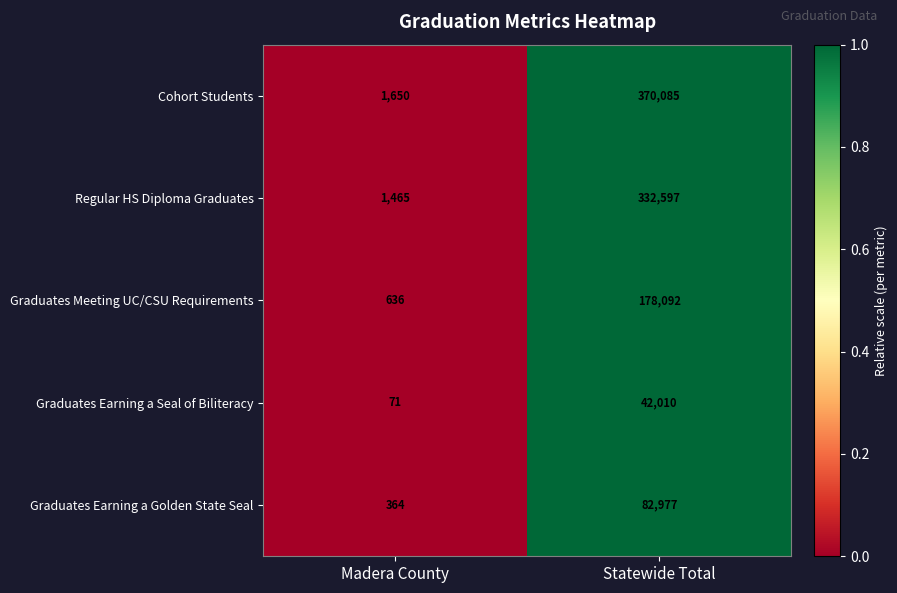

Reading right to left, extract all data points from this chart.

Cohort Students: Statewide Total=370085	Madera County=1650
Regular HS Diploma Graduates: Statewide Total=332597	Madera County=1465
Graduates Meeting UC/CSU Requirements: Statewide Total=178092	Madera County=636
Graduates Earning a Seal of Biliteracy: Statewide Total=42010	Madera County=71
Graduates Earning a Golden State Seal: Statewide Total=82977	Madera County=364